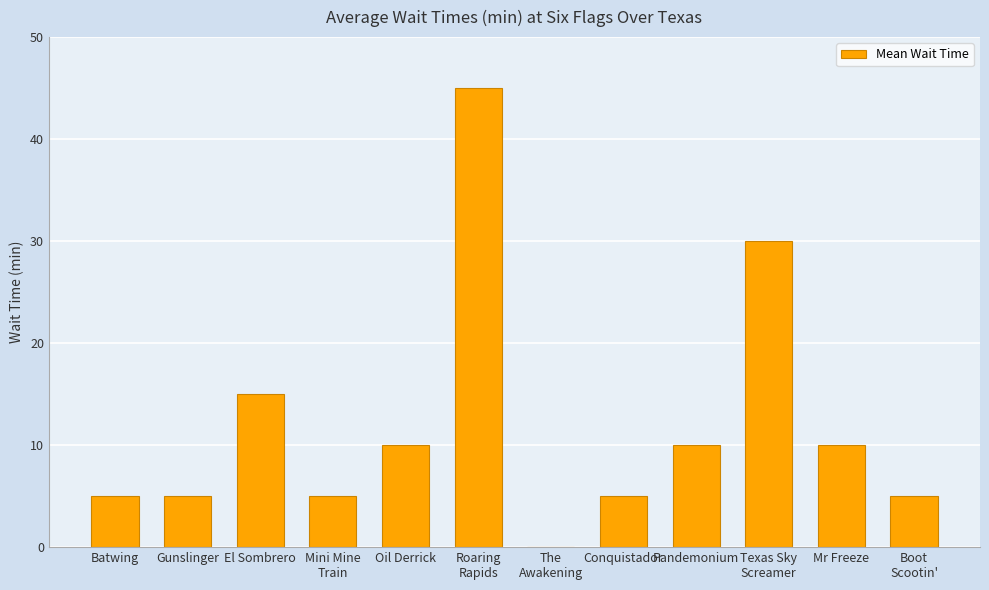

What is the sum of the values at Conquistador and Oil Derrick?

15